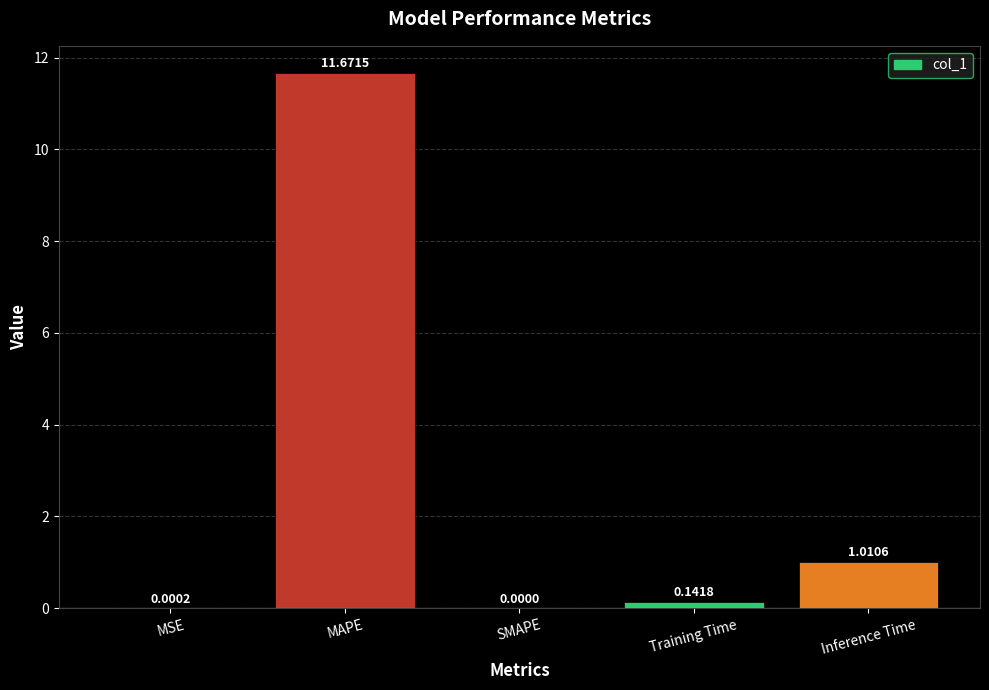

Are the bars horizontal?

No